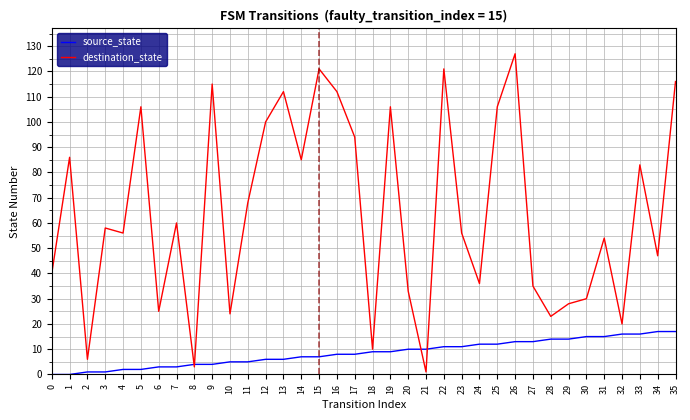

Which series ends up on top after the final intersection of destination_state and source_state?

destination_state